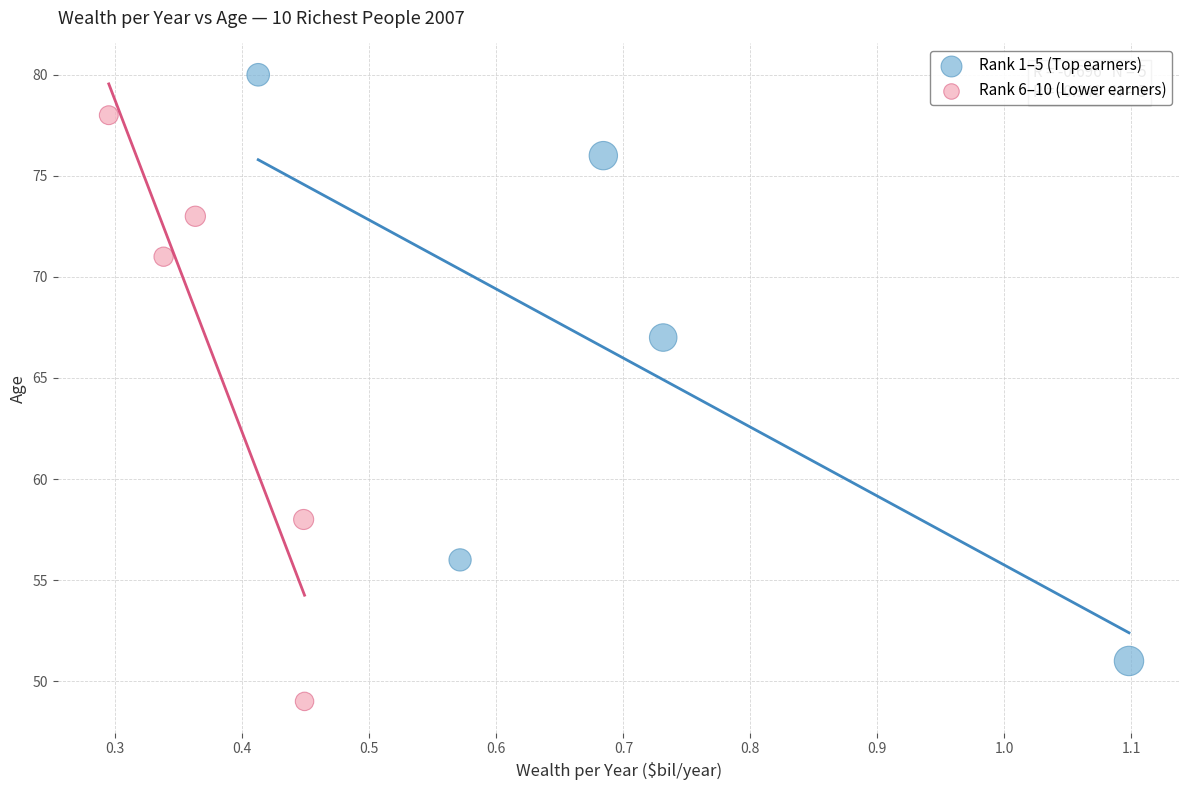

Which series reaches the minimum Y coordinate?

Rank 6–10 (Lower earners)